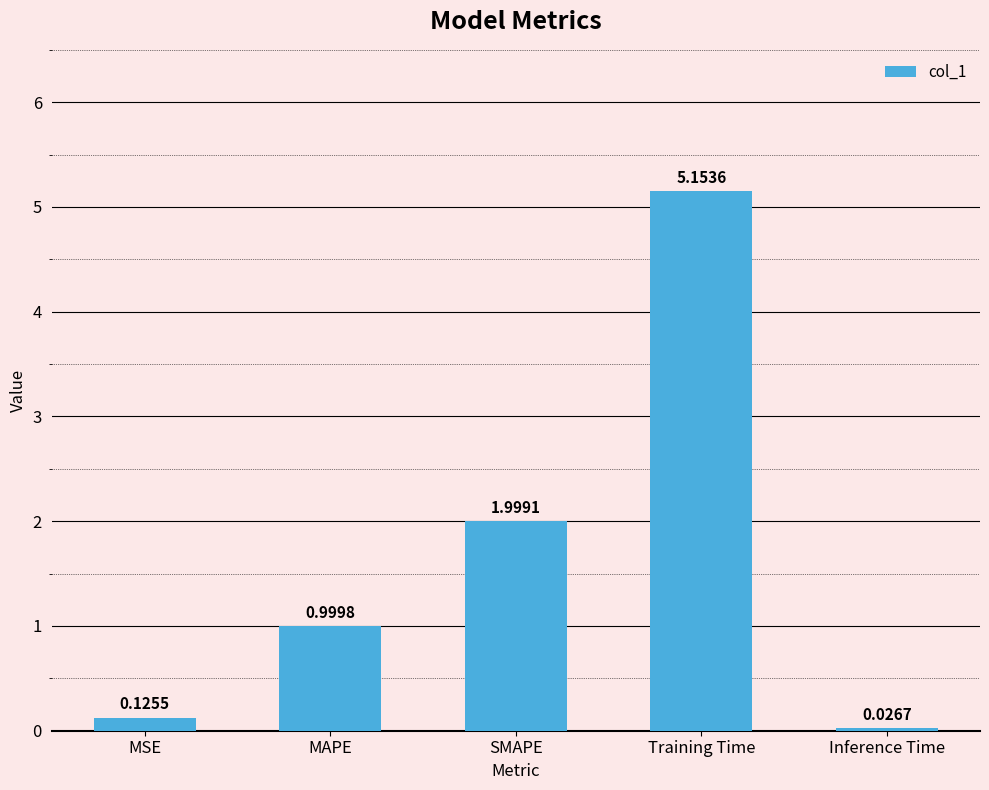

At which label is the value closest to 2?

SMAPE